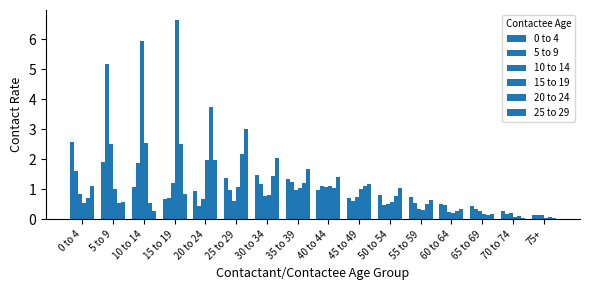

How many bars are there in total?

96